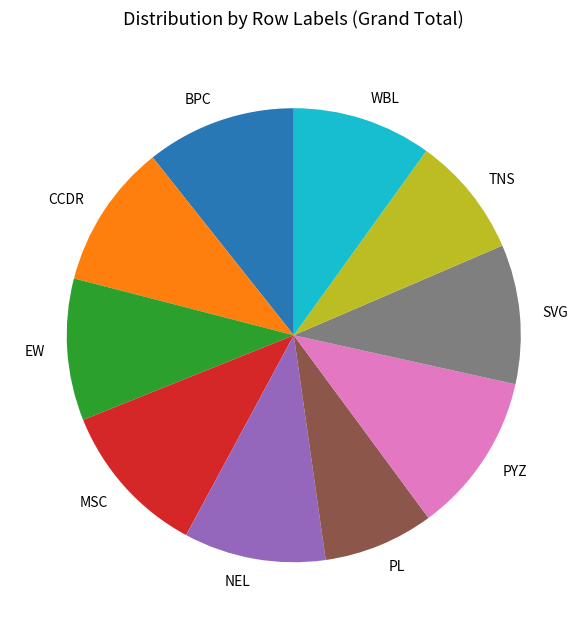

Is it true that NEL is 10% of the pie?

True